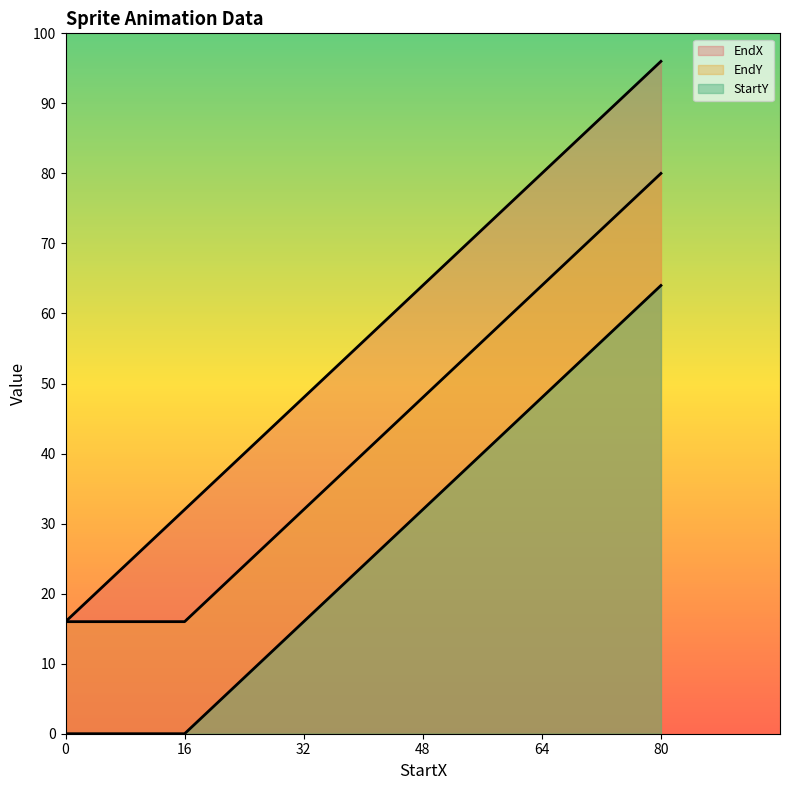

Between 0 and 48, which series saw the biggest shift?

EndX